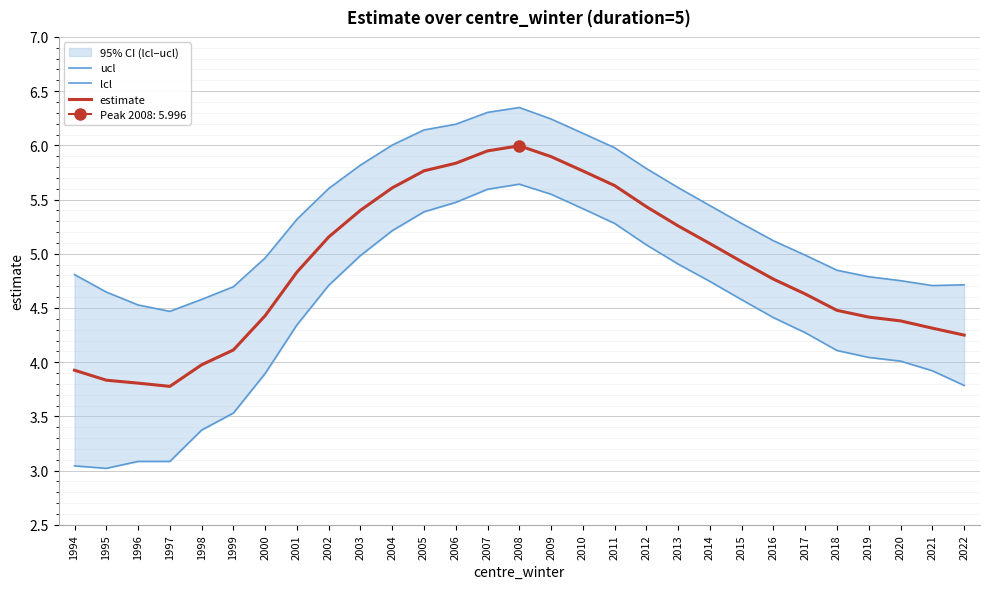

Is the value of estimate at 2018 greater than the value of lcl at 2001?

Yes